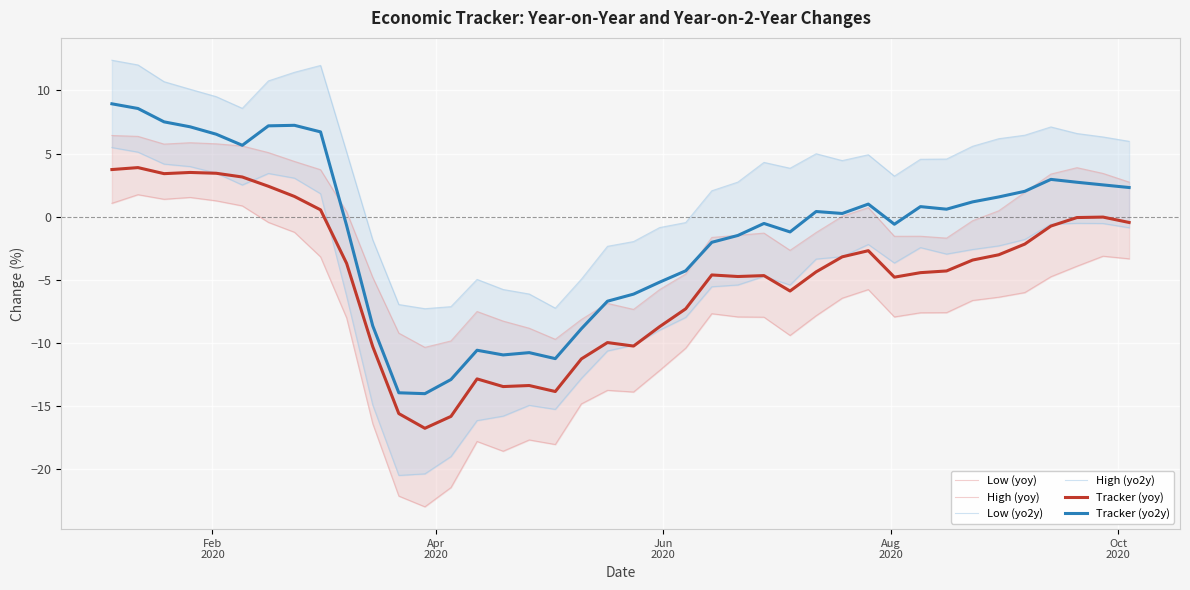

True or false: Tracker (yoy) and Tracker (yo2y) intersect in this chart.

False